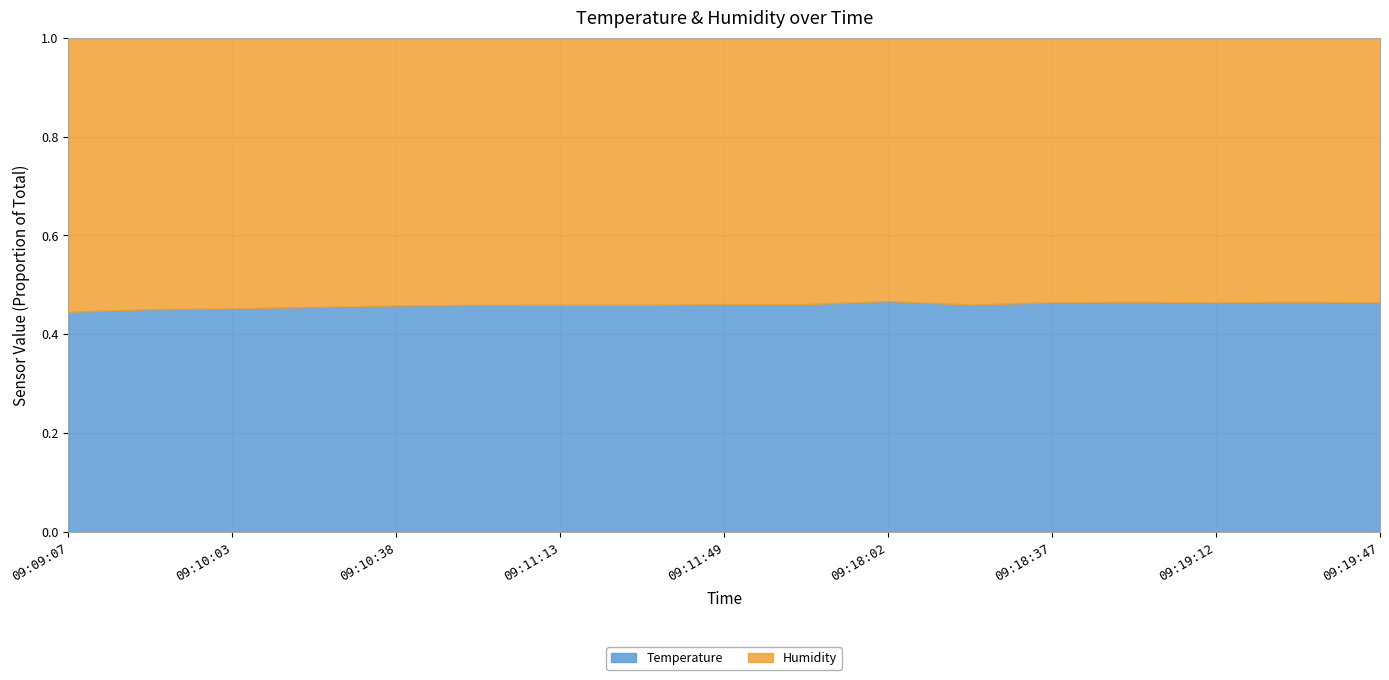

Read the Temperature value at 09:19:30.

30.7